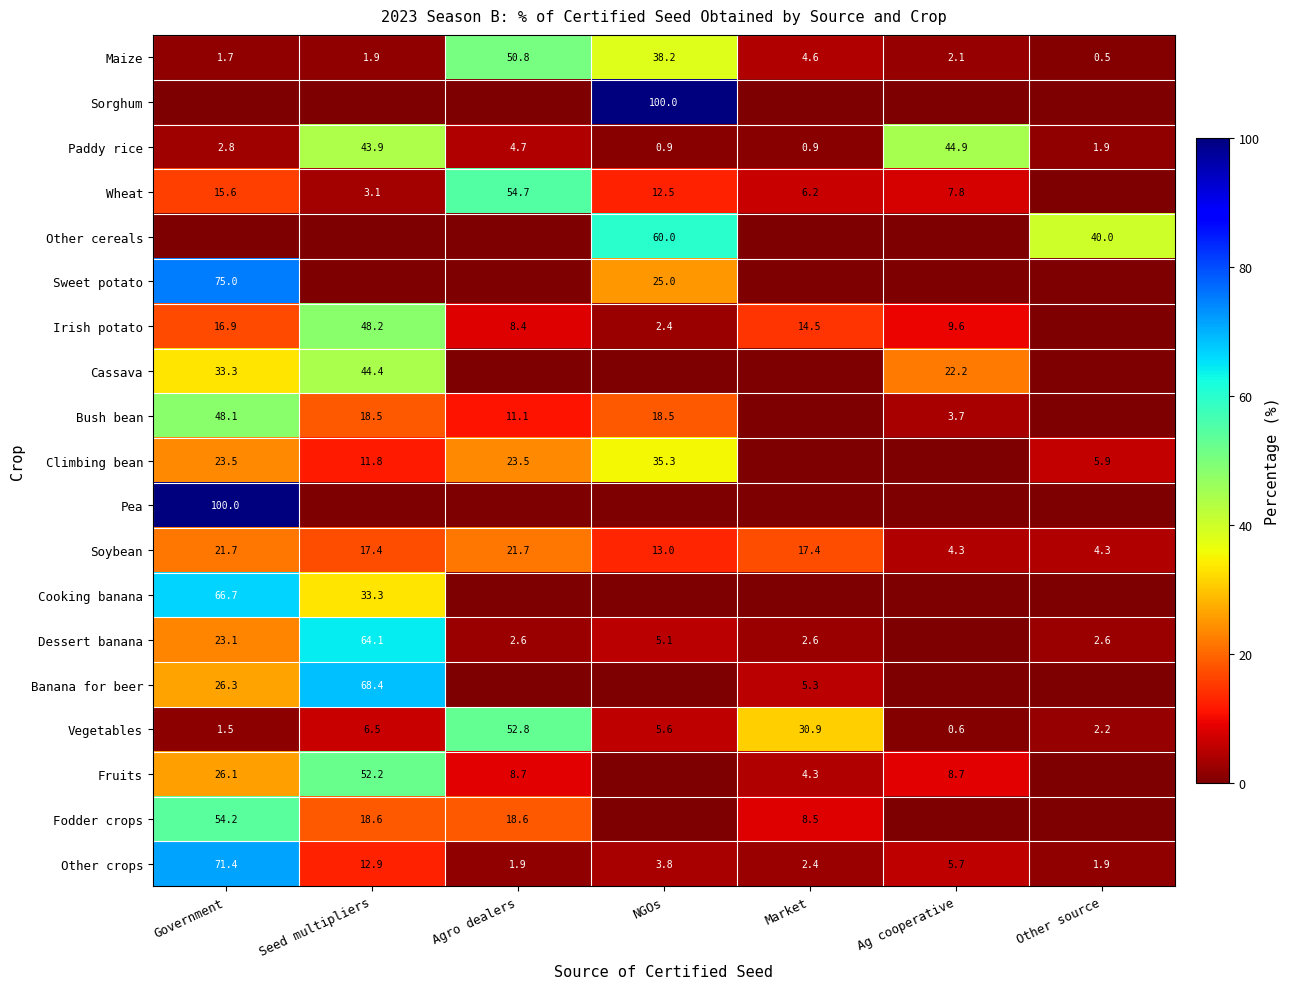

What is the difference between the second highest and minimum values in the Other crops series?

11.0